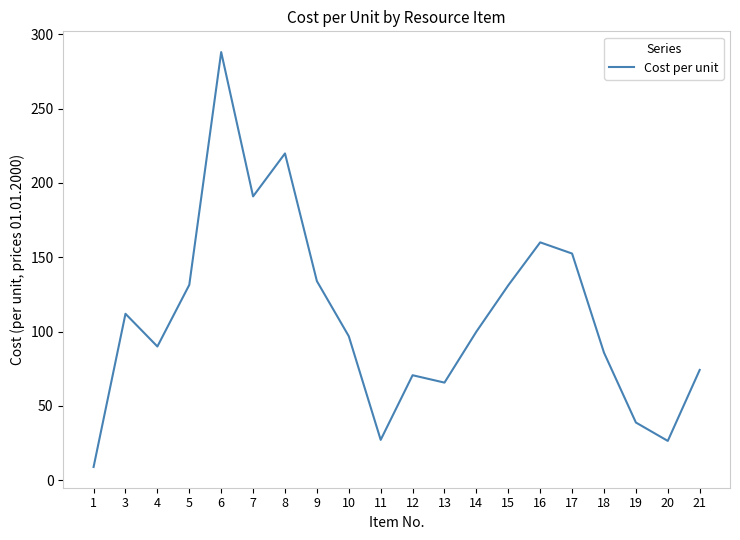

True or false: the data has more than 2 interior local peaks.

True